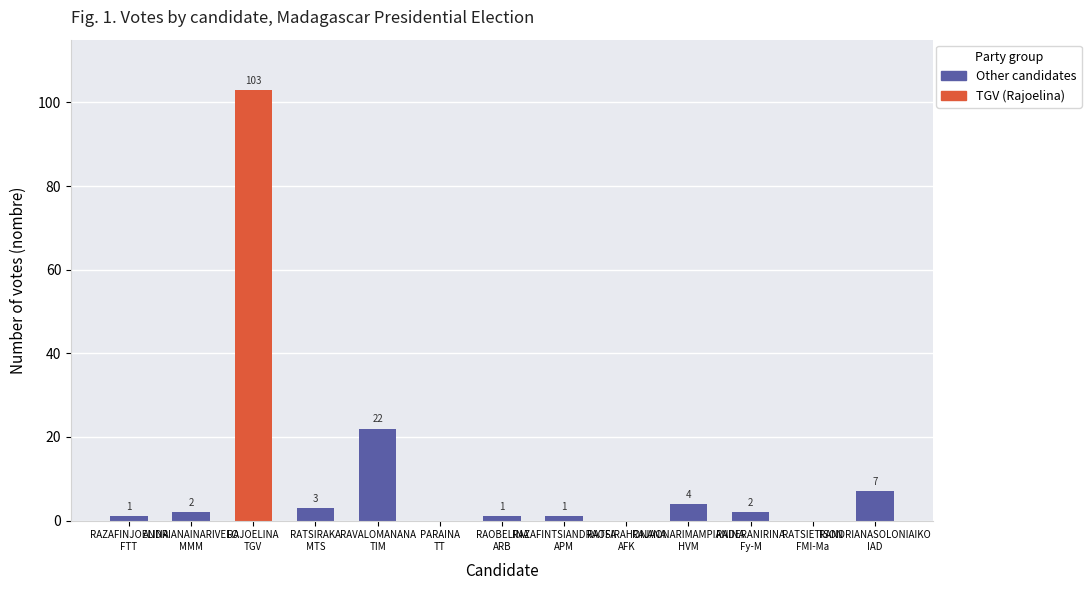

Which label corresponds to the smallest value in the chart?

PARAINA Auguste Richard